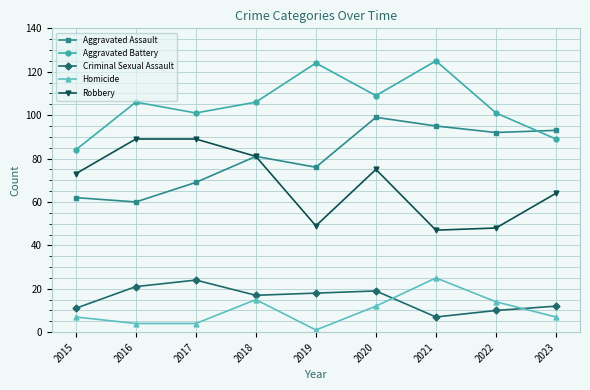

Rank the series at 2017 from lowest to highest value.

Homicide, Criminal Sexual Assault, Aggravated Assault, Robbery, Aggravated Battery